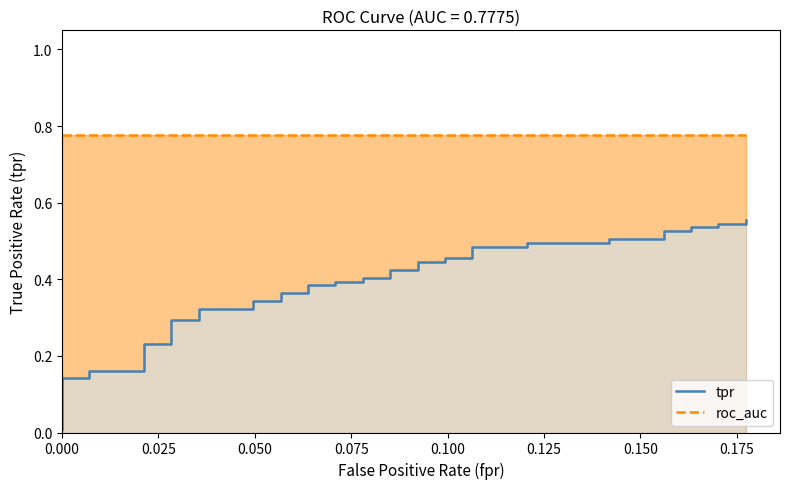

The roc_auc series shows 0.5 at 34. True or false?

False